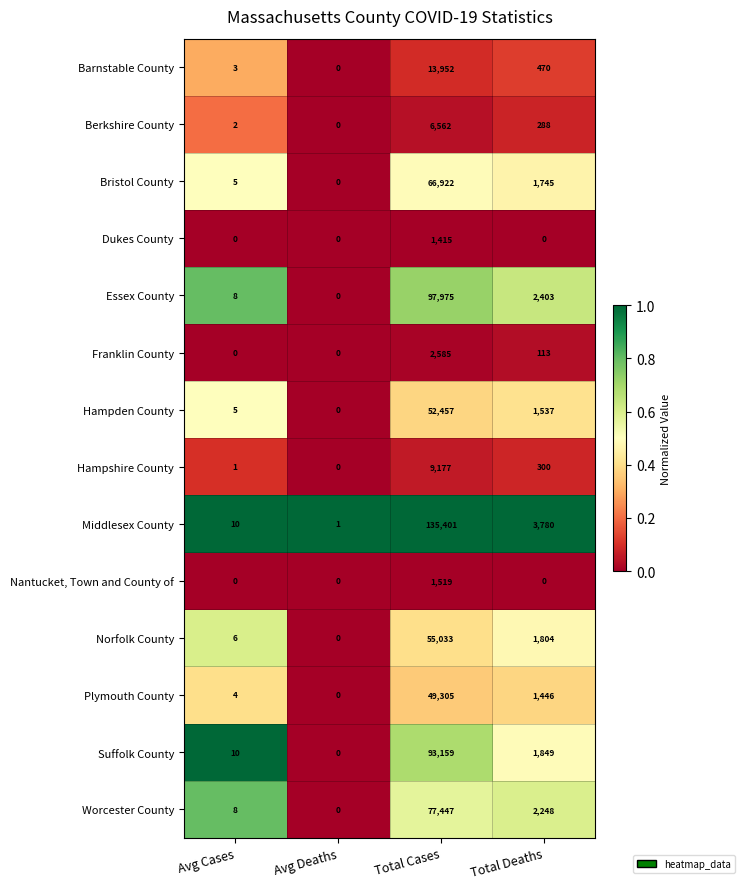

Which category has the lowest value in the Essex County series?

Avg Deaths